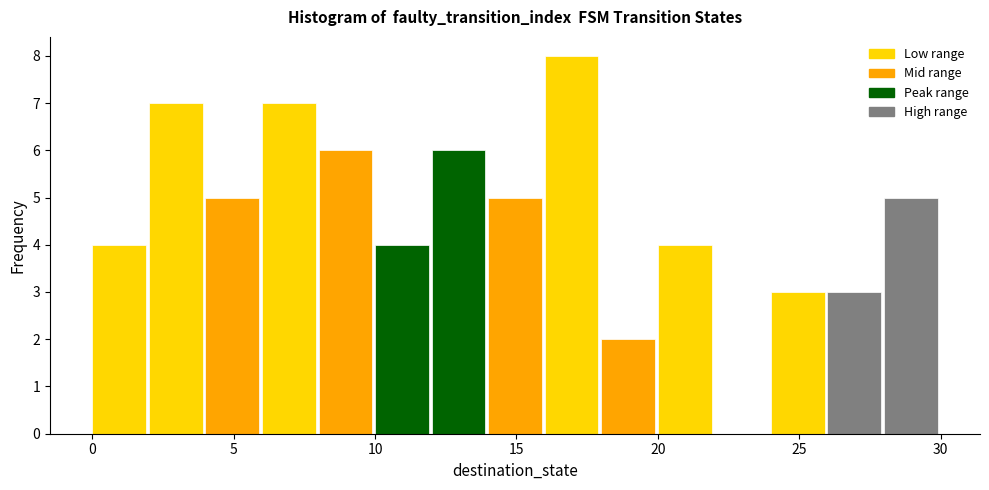

Reading left to right, transcribe this chart: for each bar, give the range it covers on the x-axis and its height. The values are not printed on the chart, so give them approximately, as read against the axis.

0 to 2: 4
2 to 4: 7
4 to 6: 5
6 to 8: 7
8 to 10: 6
10 to 12: 4
12 to 14: 6
14 to 16: 5
16 to 18: 8
18 to 20: 2
20 to 22: 4
22 to 24: 0
24 to 26: 3
26 to 28: 3
28 to 30: 5